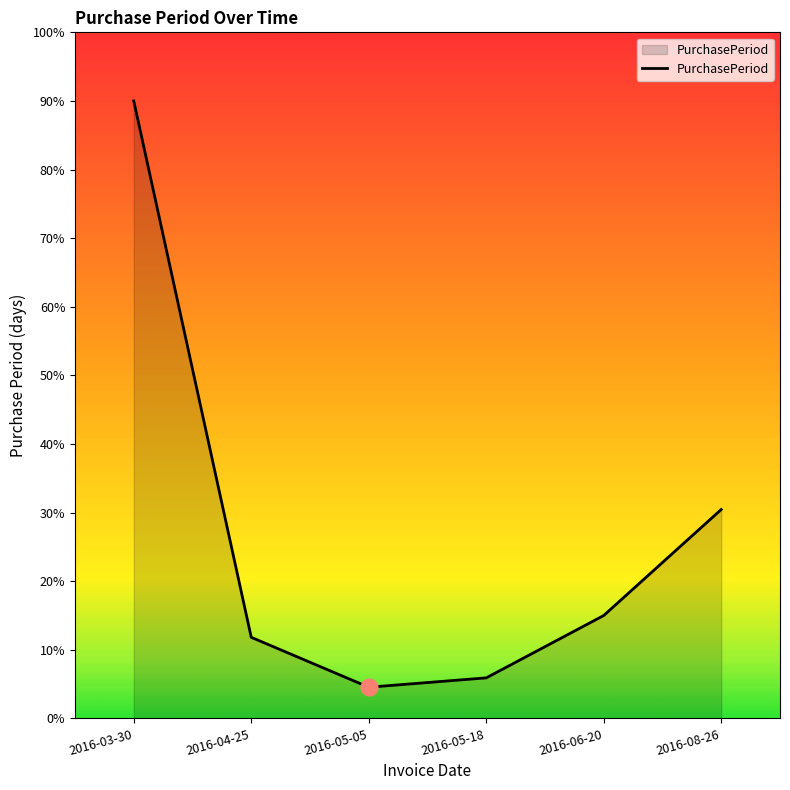

What is the ratio of the value at 2016-05-18 to the value at 2016-08-26?

0.2